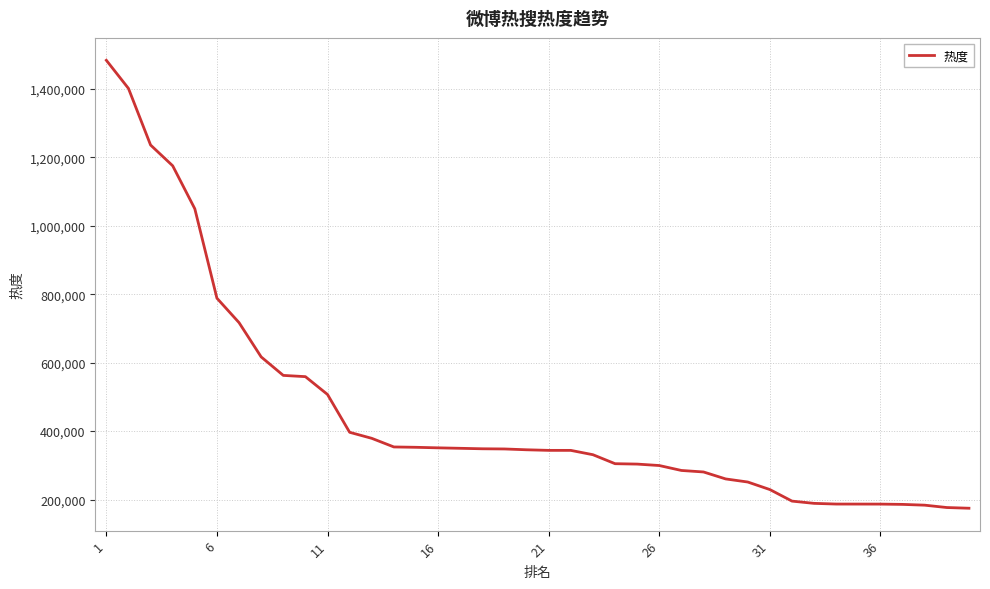

What is the minimum value shown in the chart?

174683